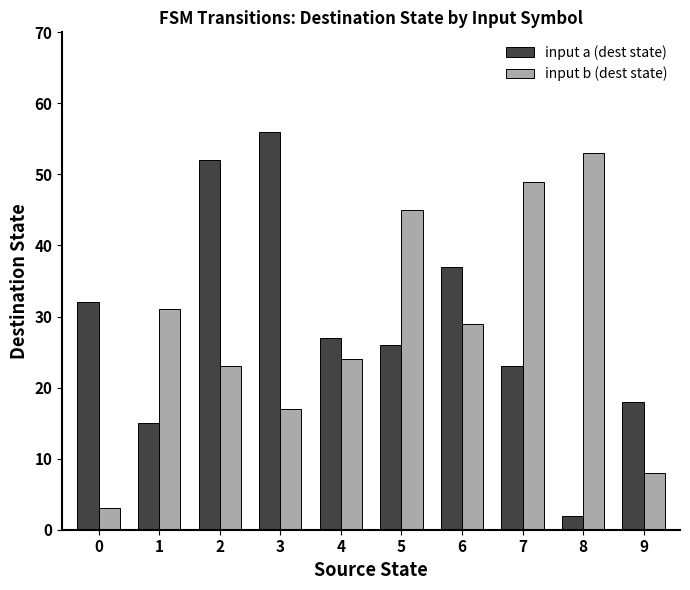

Rank the series at 8 from highest to lowest value.

input b (dest state), input a (dest state)